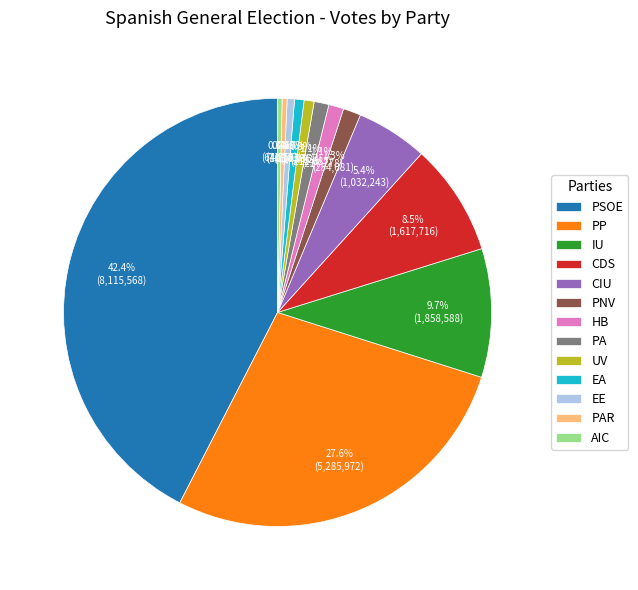

What portion of the pie excludes PP?

72.4%